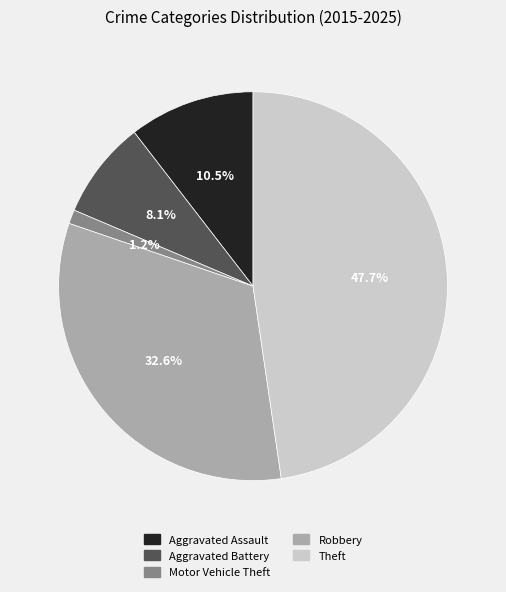

What percentage is NOT represented by Aggravated Battery?

91.9%